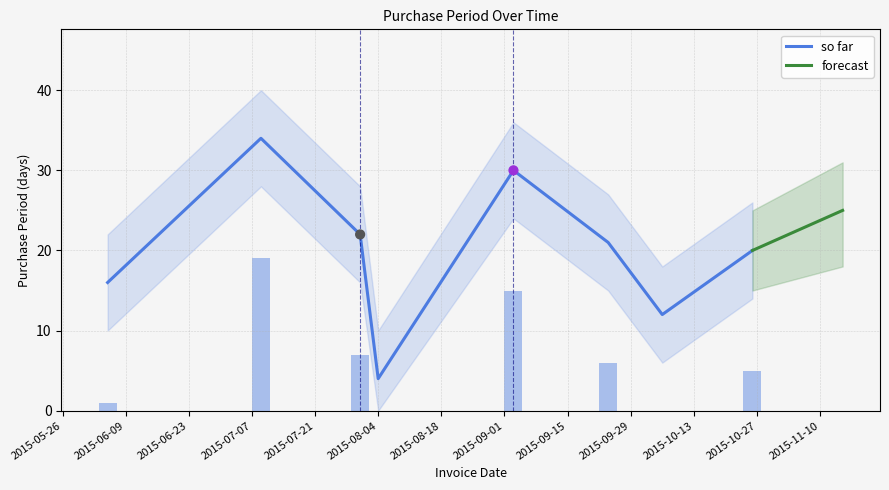

Between 2015-08-04 and 2015-07-09, which is larger?

2015-07-09